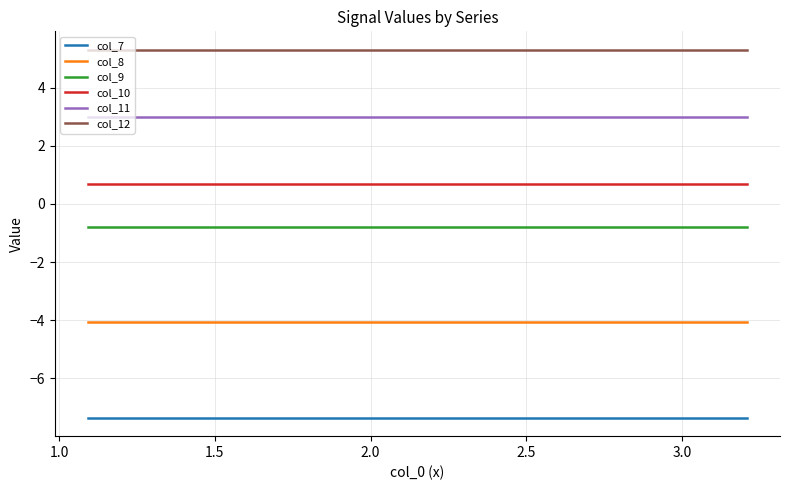

What is the highest value of the col_7 series?

-7.4